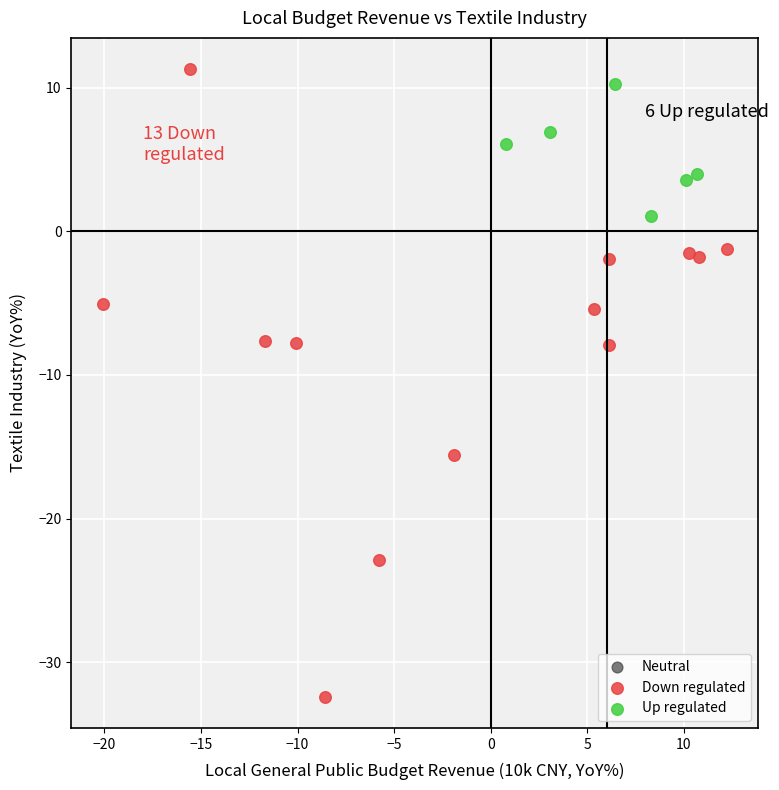

Which series has the widest spread of Y values?

Down regulated